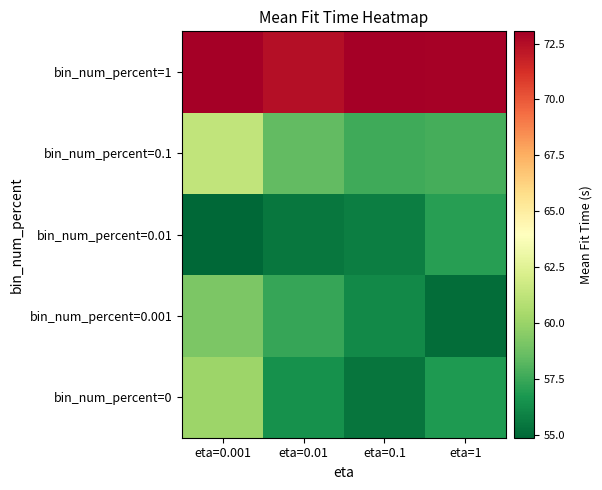

Reading left to right, extract all data points from this chart.

bin_num_percent=0: eta=0.001=60.1	eta=0.01=56.4	eta=0.1=55.4	eta=1=56.8
bin_num_percent=0.001: eta=0.001=59.2	eta=0.01=57.4	eta=0.1=56.2	eta=1=55.1
bin_num_percent=0.01: eta=0.001=54.9	eta=0.01=55.5	eta=0.1=55.8	eta=1=57.0
bin_num_percent=0.1: eta=0.001=61.3	eta=0.01=58.5	eta=0.1=57.6	eta=1=57.7
bin_num_percent=1: eta=0.001=73.1	eta=0.01=72.4	eta=0.1=73.0	eta=1=73.0